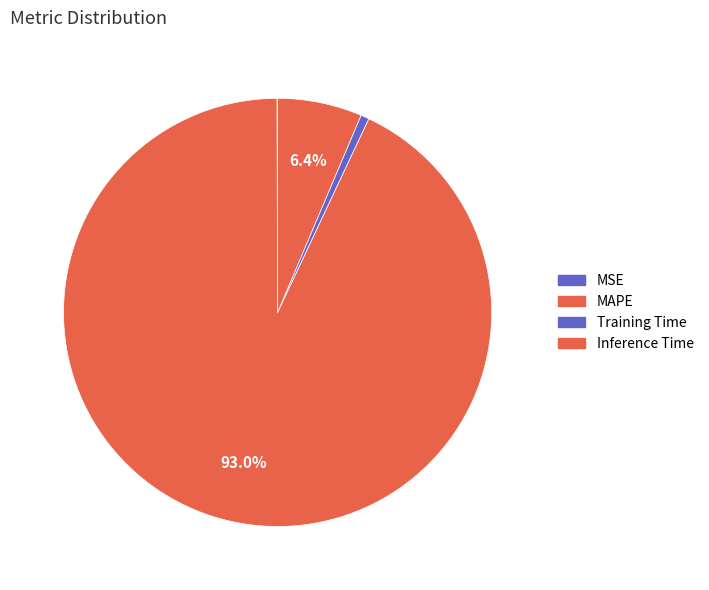

How many slices are in this pie chart?

4